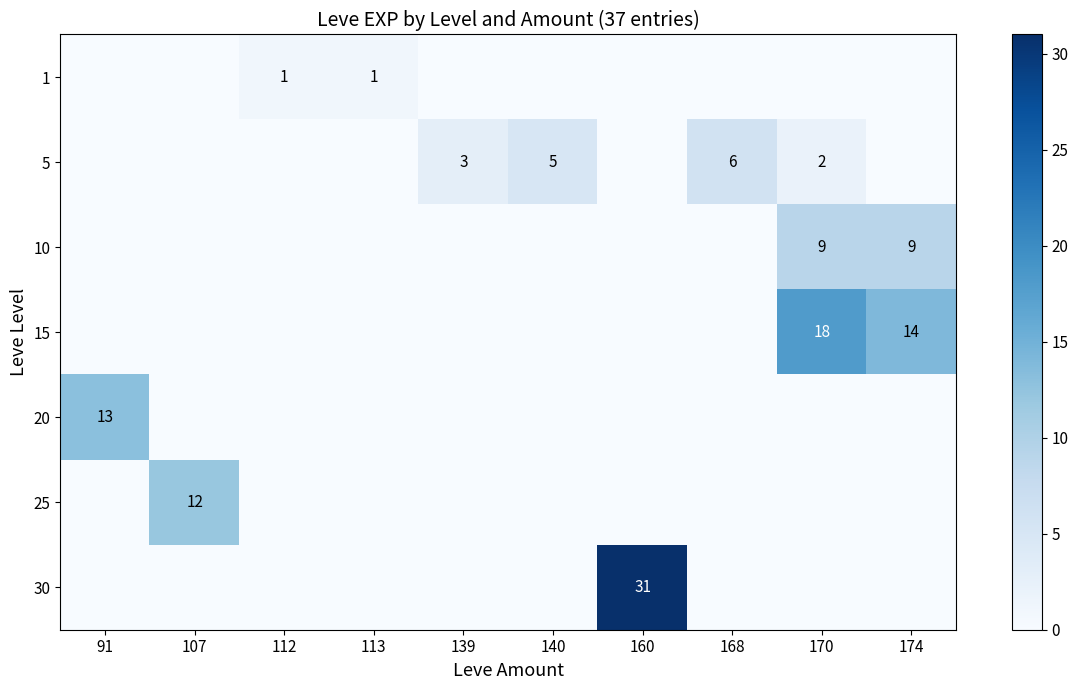

Is it true that 15 equals 14 at 174?

True